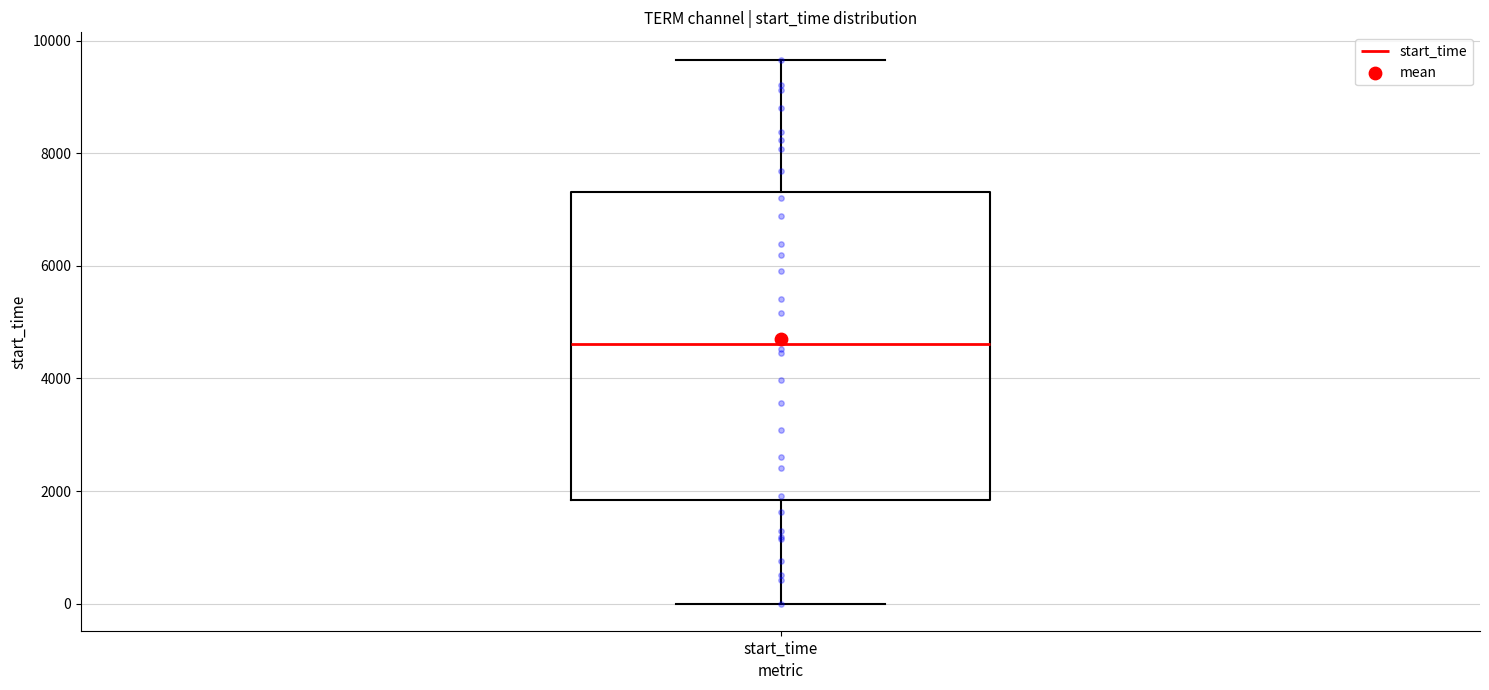

Transcribe this box plot: give where the median line is, the range the box spans, and where the two whiskers end, as read against the y-axis. The values are not printed on the chart, so give them approximately, as read against the axis.

median 4600, box 1800 to 7400, whiskers 0 to 9600